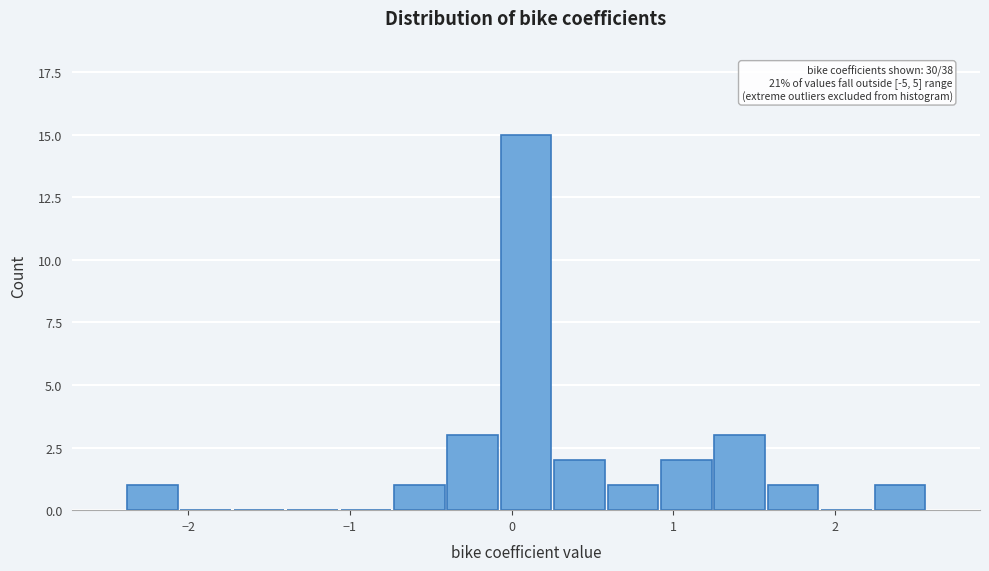

Read against the x-axis, roughly where is the centre of the tallest bar?

0.1